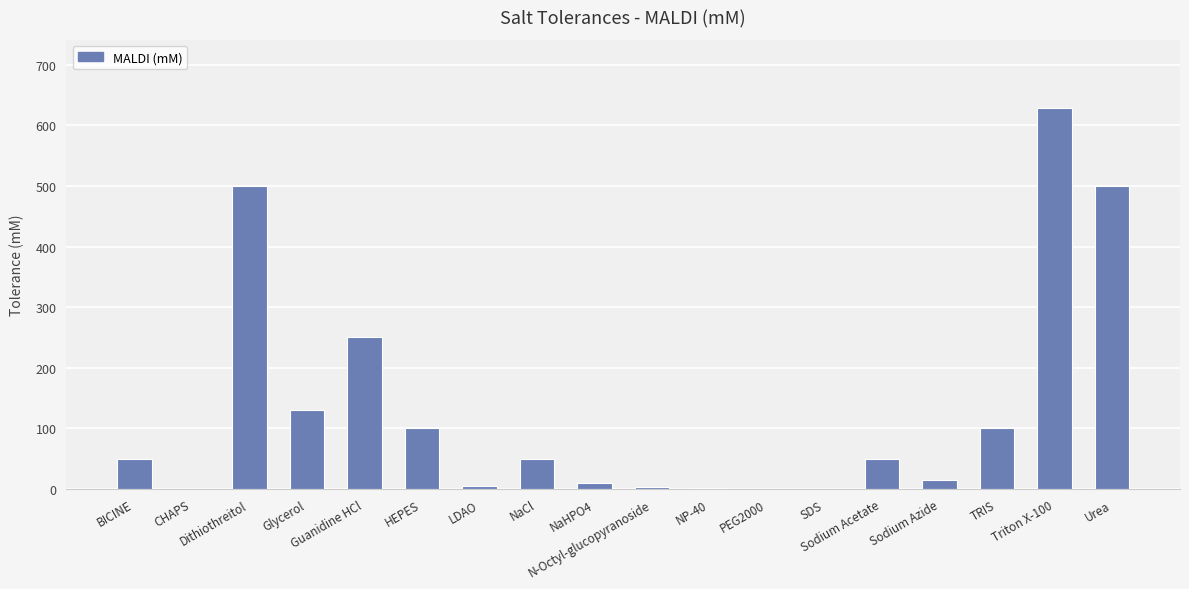

How many series are shown in this chart?

1